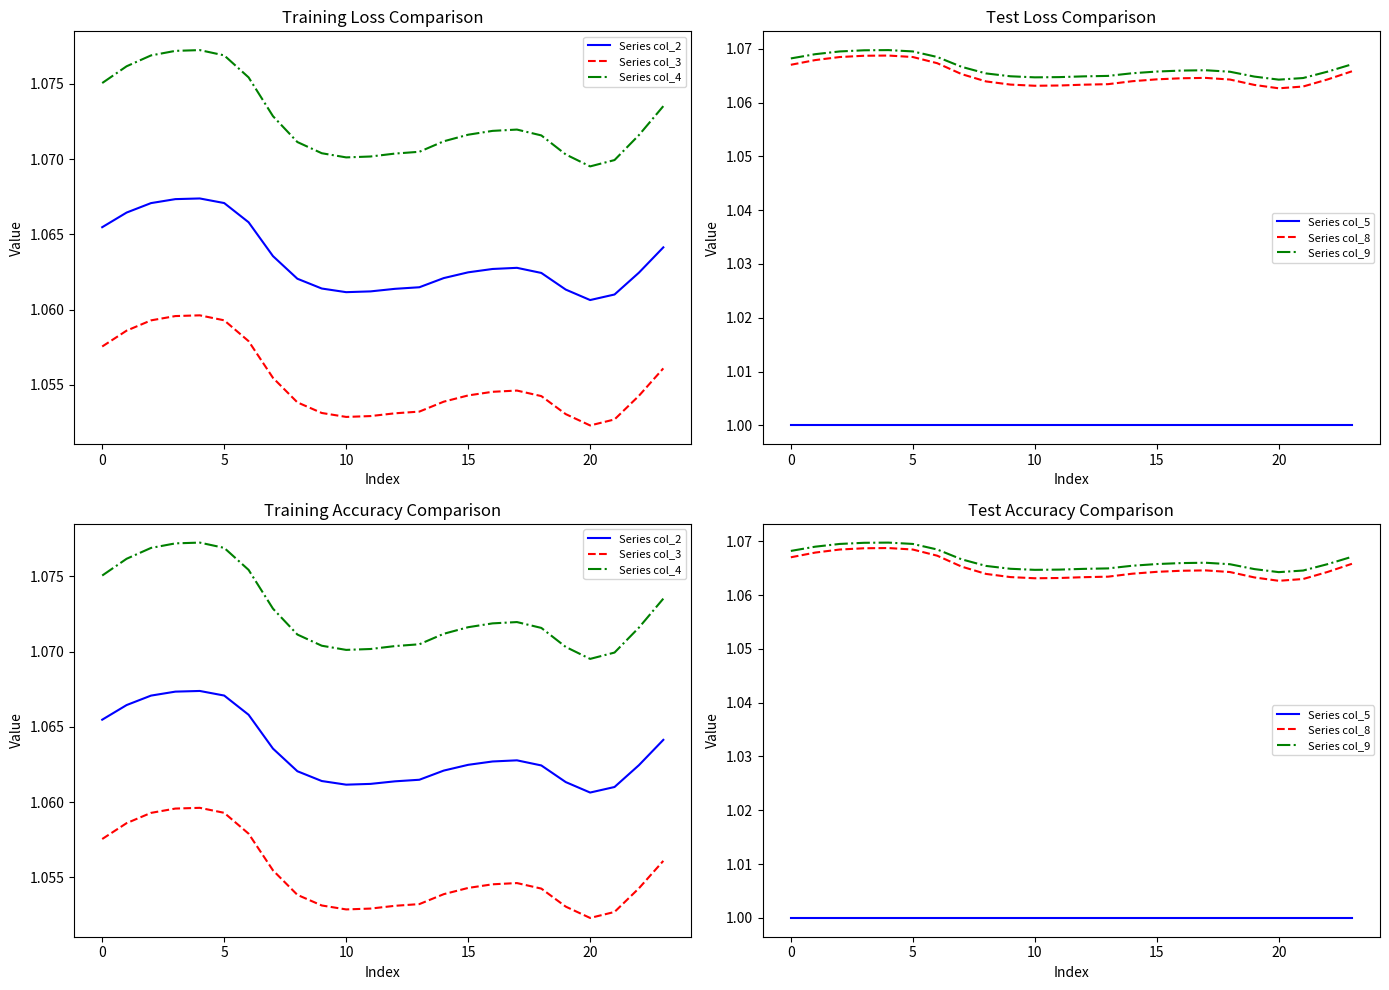

What is the minimum value shown in the chart?

1.0